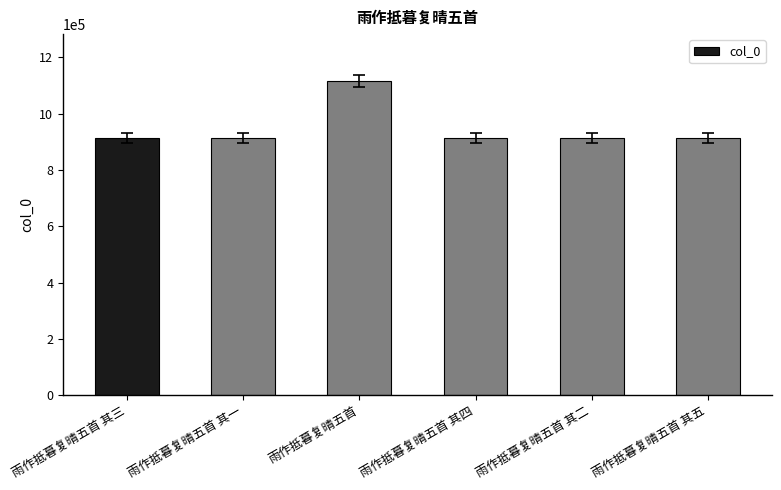

What is the change in value from 雨作抵暮复晴五首 其二 to 雨作抵暮复晴五首 其五?

-3